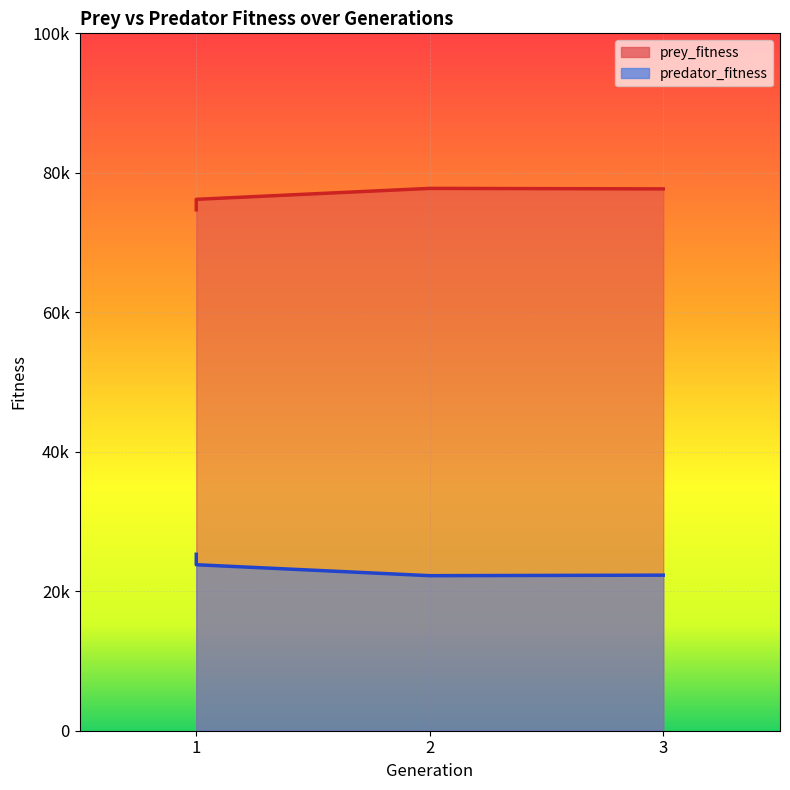

True or false: predator_fitness and prey_fitness intersect in this chart.

False